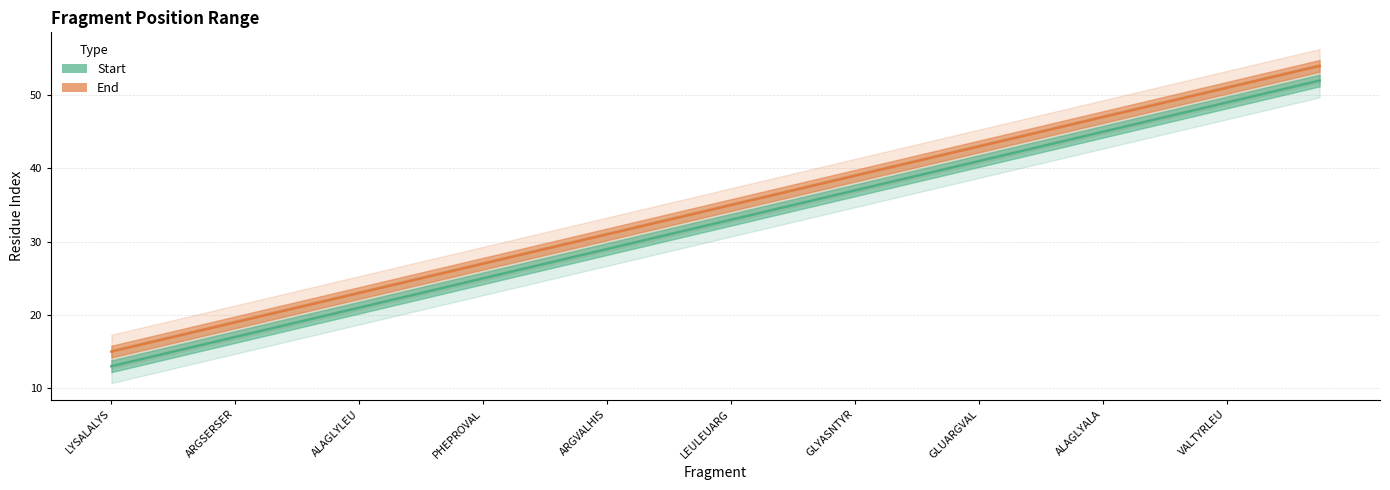

Rank the series by their average value, from highest to lowest.

End, Start